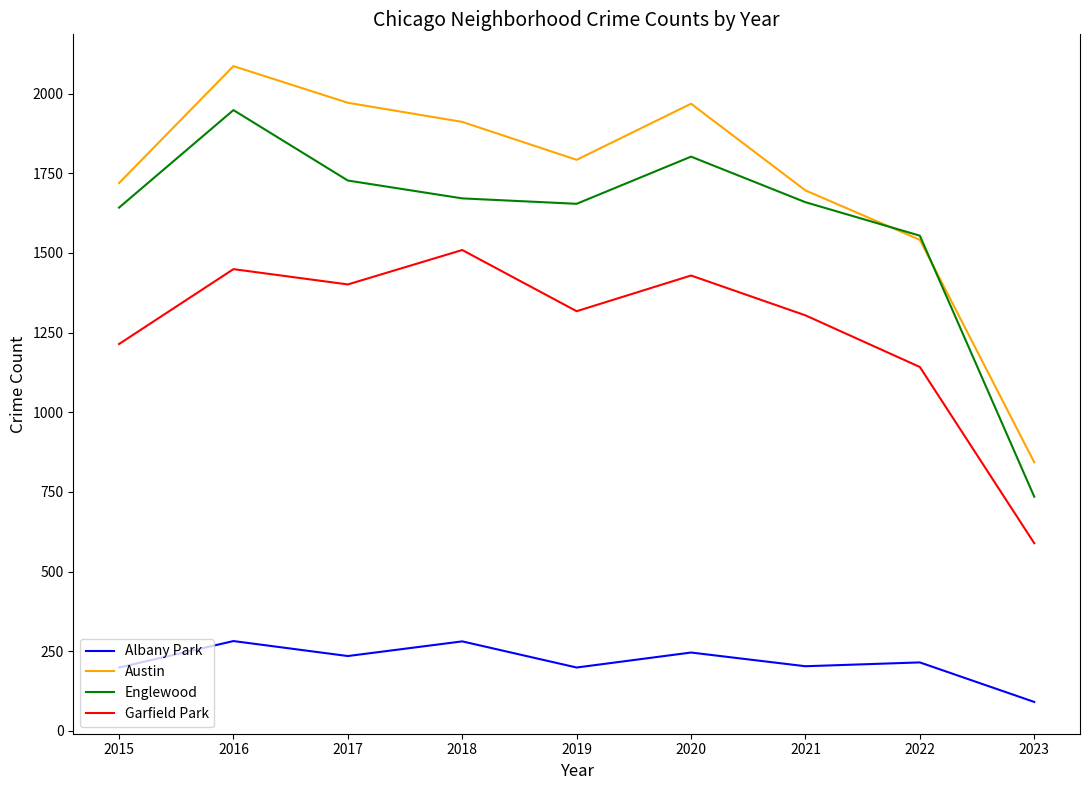

What is the difference between the highest and lowest values at 2018?

1630